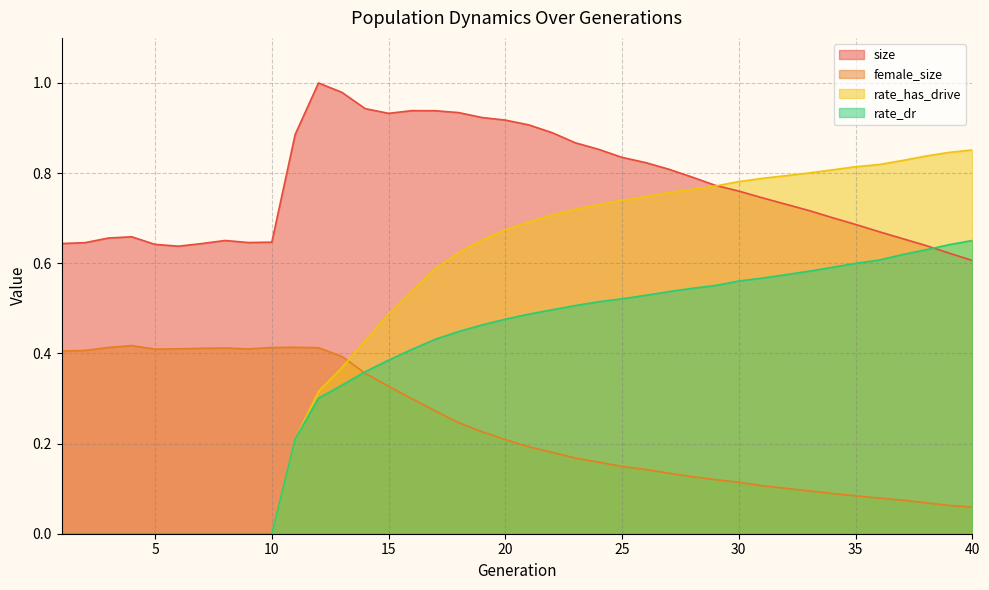

At how many categories does at least one series exceed 0?

40